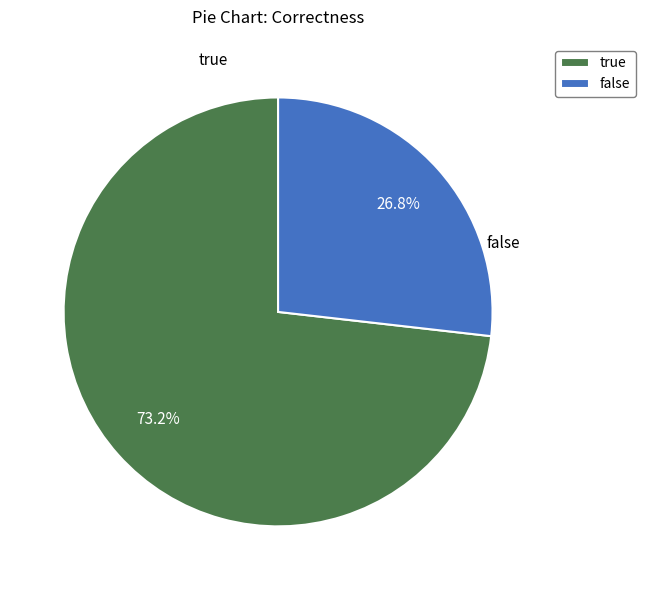

To the nearest percent, what portion does false represent?

27%